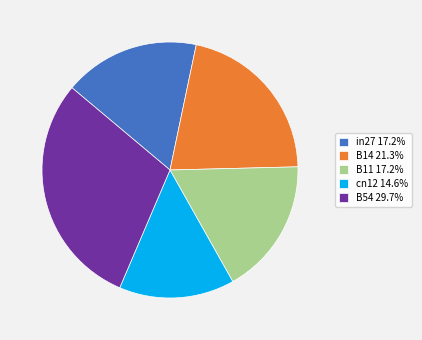

Combined, do in27 17.2% and cn12 14.6% account for over 50%?

No